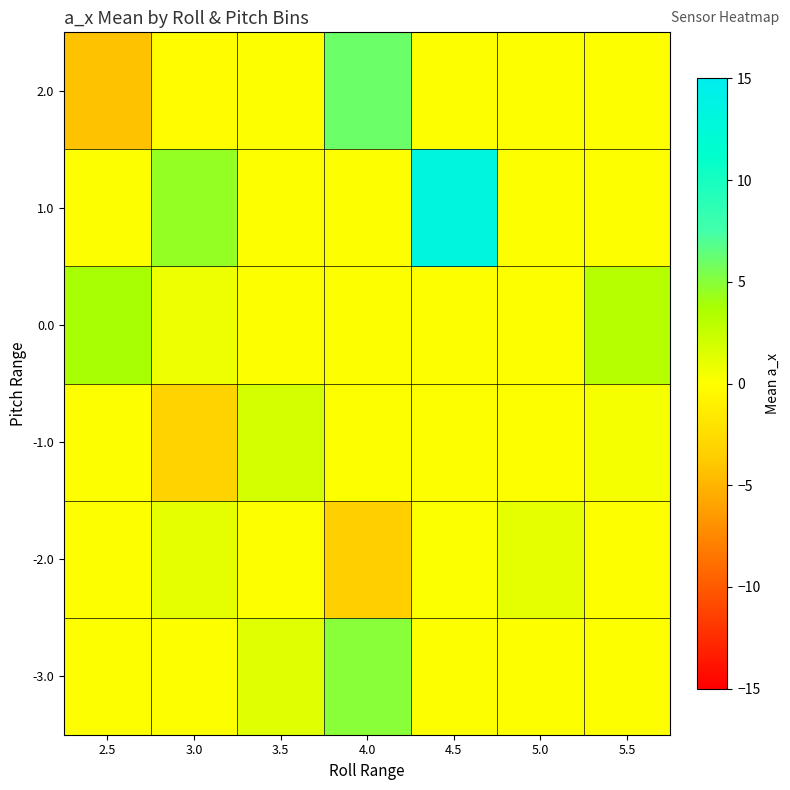

Reading left to right, list all the values displayed in this chart.

-3.0: 2.5=0.0	3.0=0.0	3.5=1.4	4.0=5.0	4.5=0.0	5.0=0.0	5.5=0.0
-2.0: 2.5=0.0	3.0=1.1	3.5=0.0	4.0=-3.5	4.5=0.2	5.0=1.1	5.5=0.0
-1.0: 2.5=0.0	3.0=-3.2	3.5=2.0	4.0=0.0	4.5=0.0	5.0=0.0	5.5=0.5
0.0: 2.5=3.8	3.0=0.8	3.5=0.0	4.0=0.0	4.5=0.0	5.0=0.0	5.5=3.2
1.0: 2.5=0.0	3.0=4.5	3.5=0.0	4.0=0.0	4.5=13.3	5.0=0.0	5.5=0.0
2.0: 2.5=-4.3	3.0=-0.1	3.5=0.0	4.0=6.0	4.5=0.0	5.0=0.0	5.5=0.0